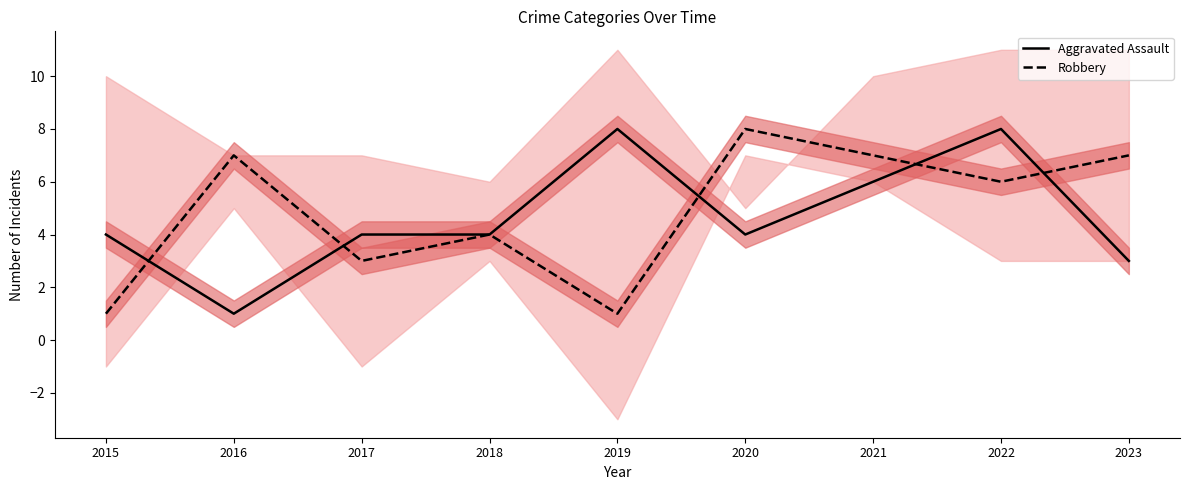

What is the average value of the Aggravated Assault series?

5